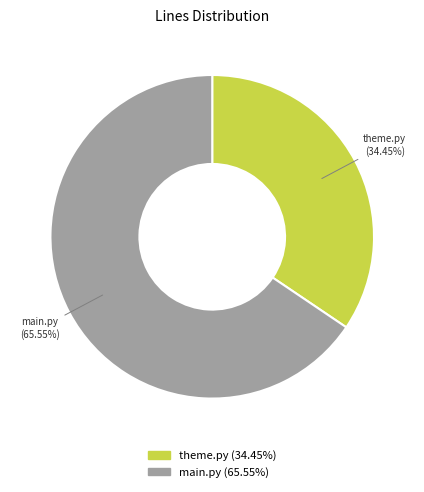

Is there a majority slice in this chart?

Yes